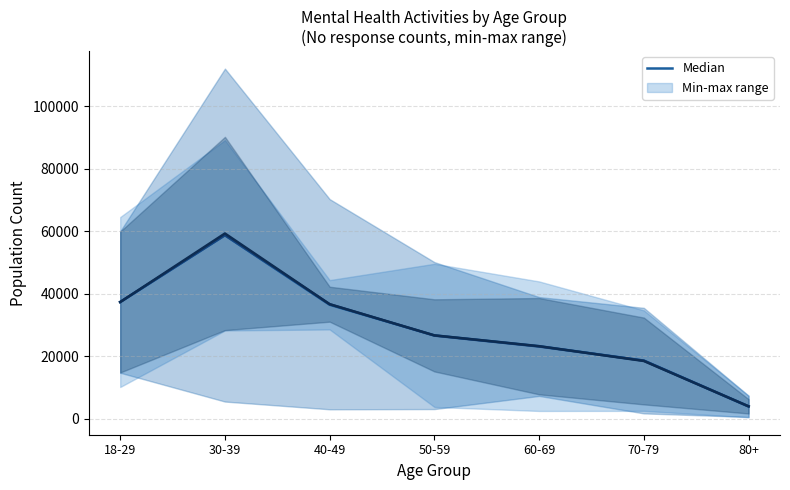

At which label is Needed counseling (No) (Median) closest to 31333?

50-59